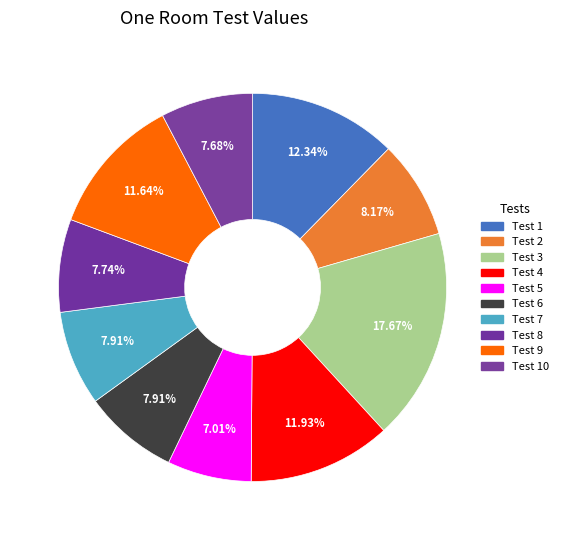

Which category has the biggest portion of the pie?

Test 3